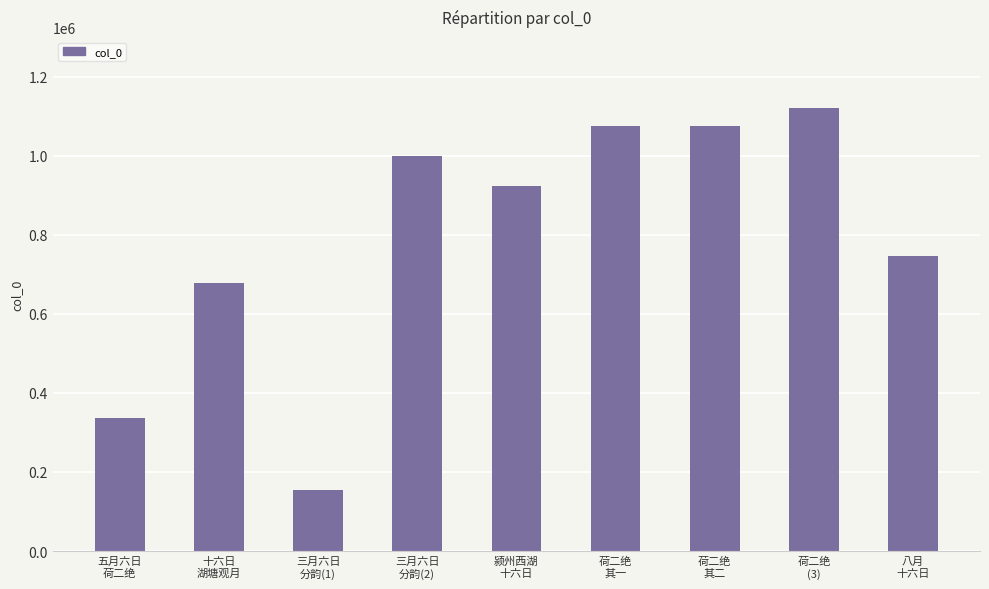

What is the value of the 2nd bar from the left?

677731